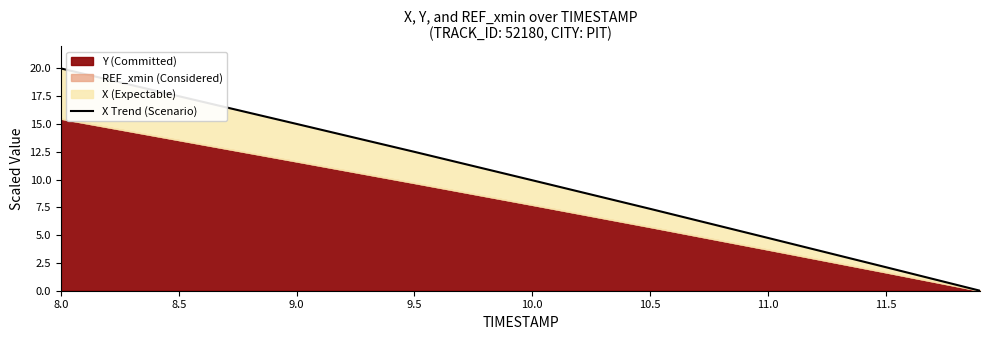

Is it true that the value at 9.5 is 18.6?

False